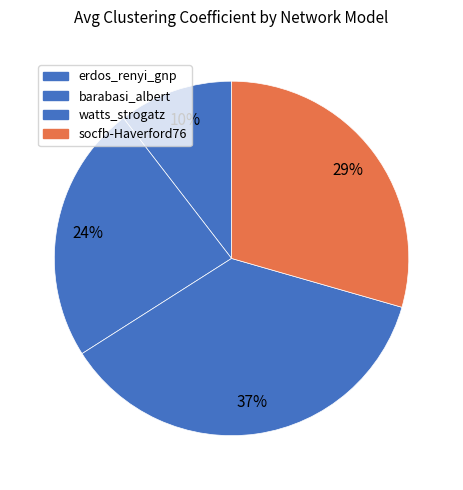

How many segments does this pie chart have?

4